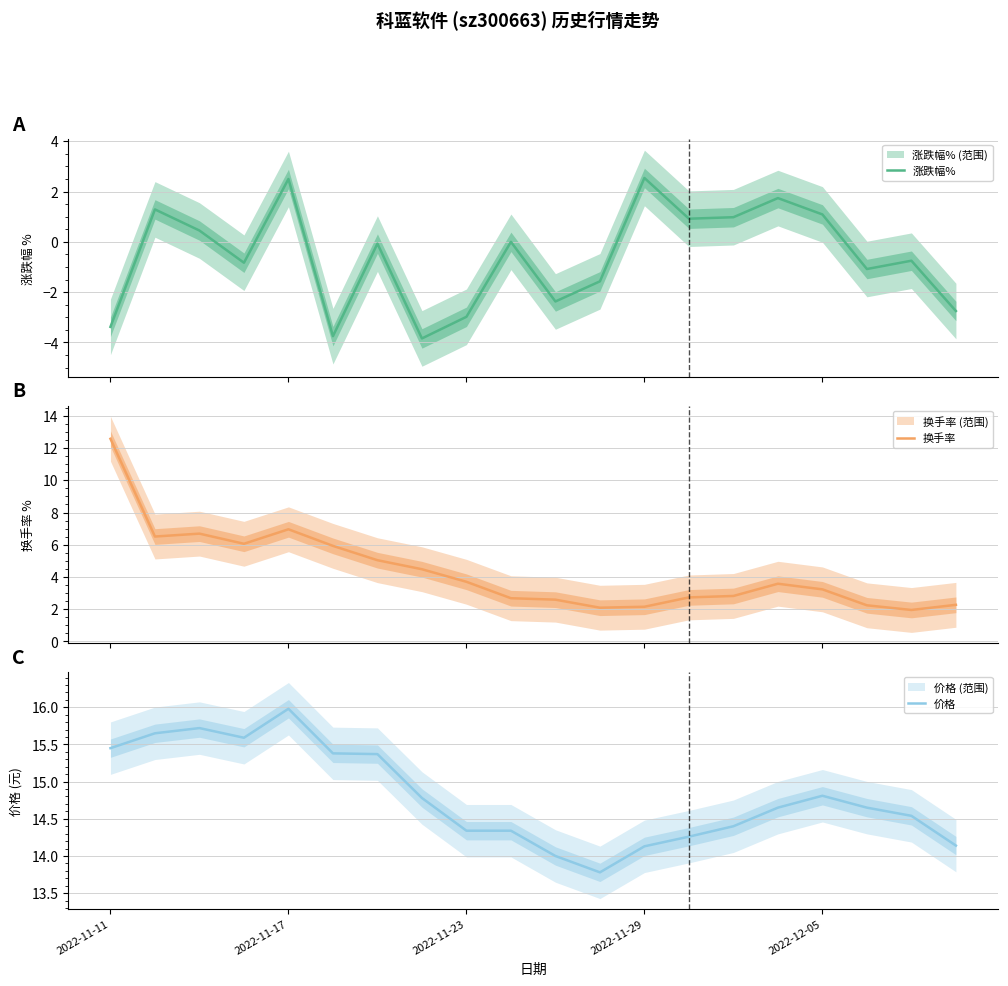

What is the maximum value for 涨跌幅%?

2.5